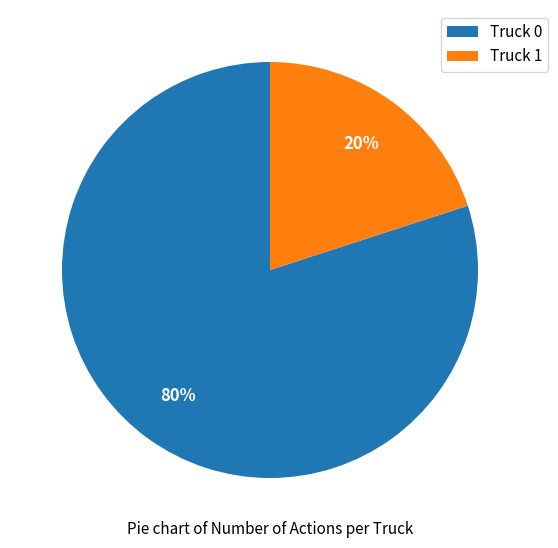

Is it true that Truck 0 is 80% of the pie?

True